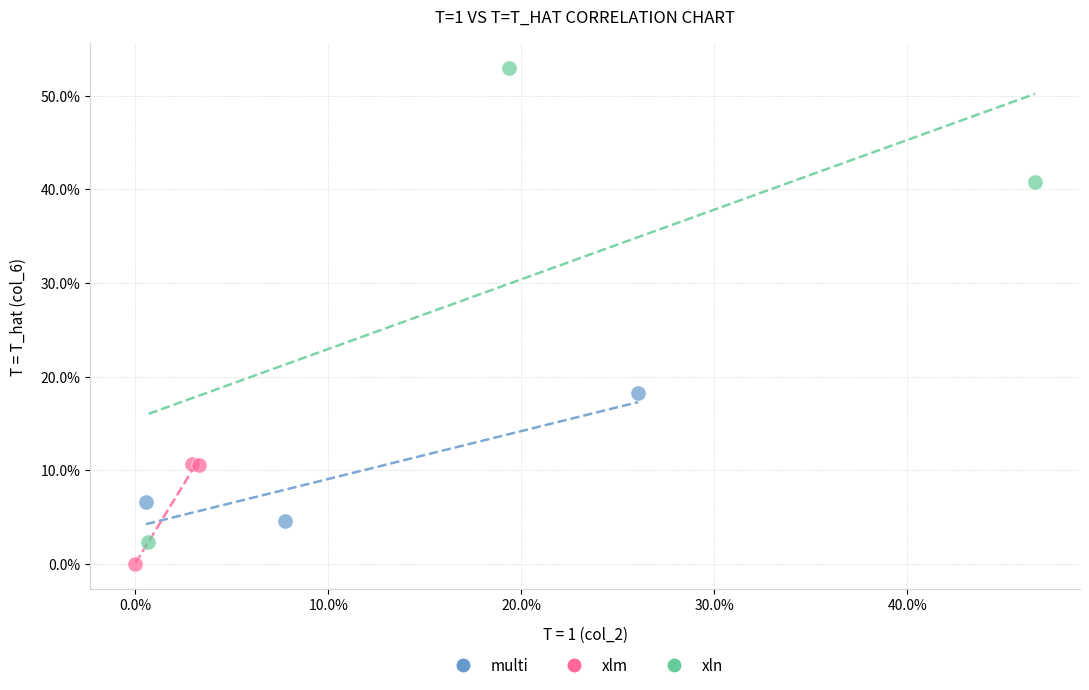

Which series reaches the minimum Y coordinate?

xlm